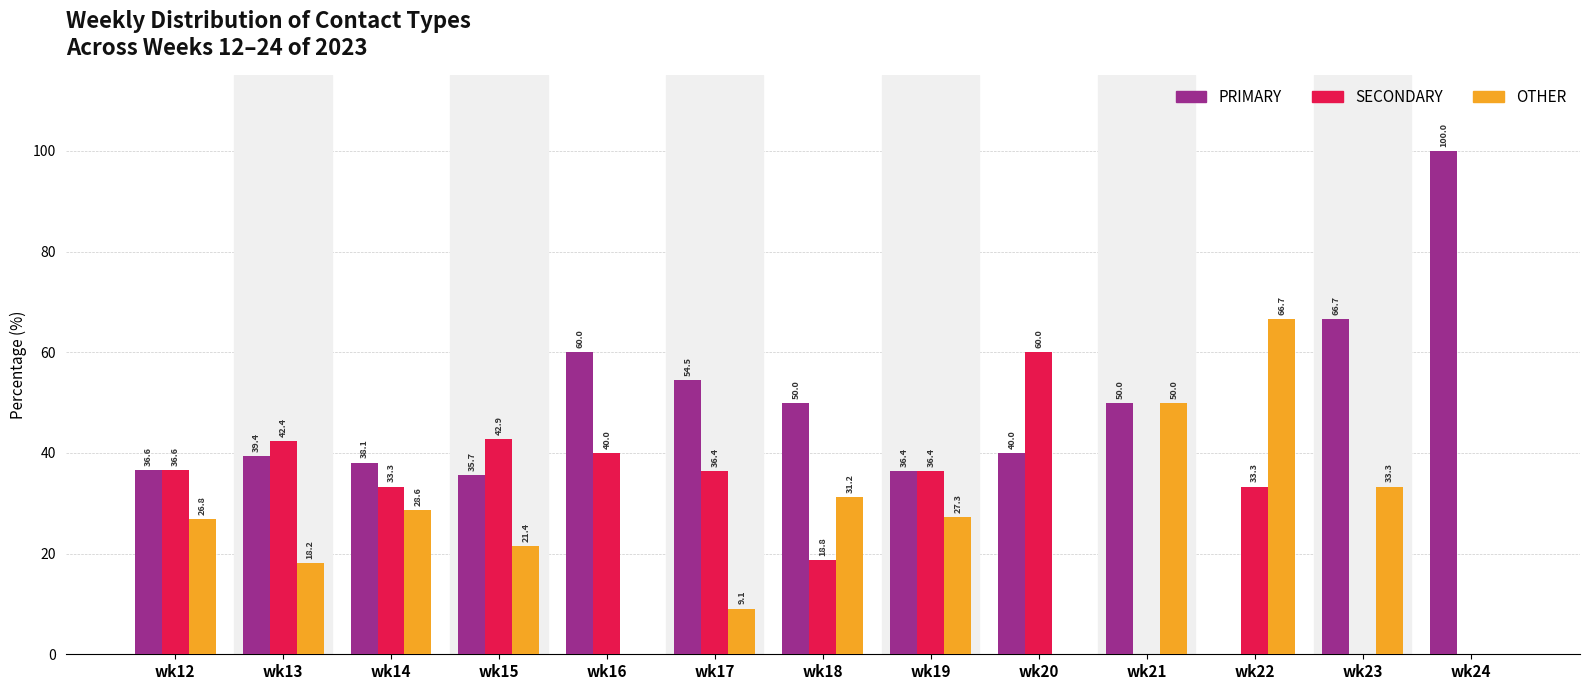

Are the bars horizontal?

No